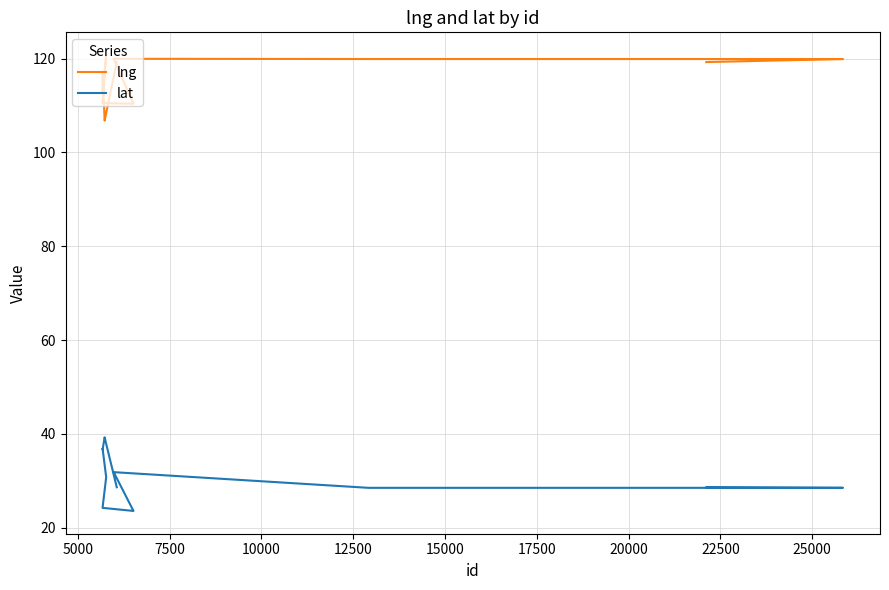

True or false: lng and lat cross at least once.

False